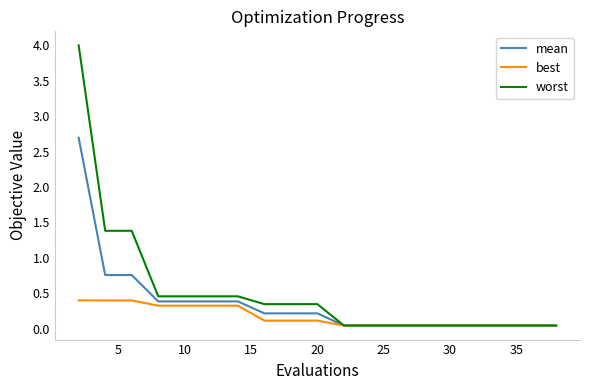

What is the difference between the second highest and minimum values in the mean series?

0.7